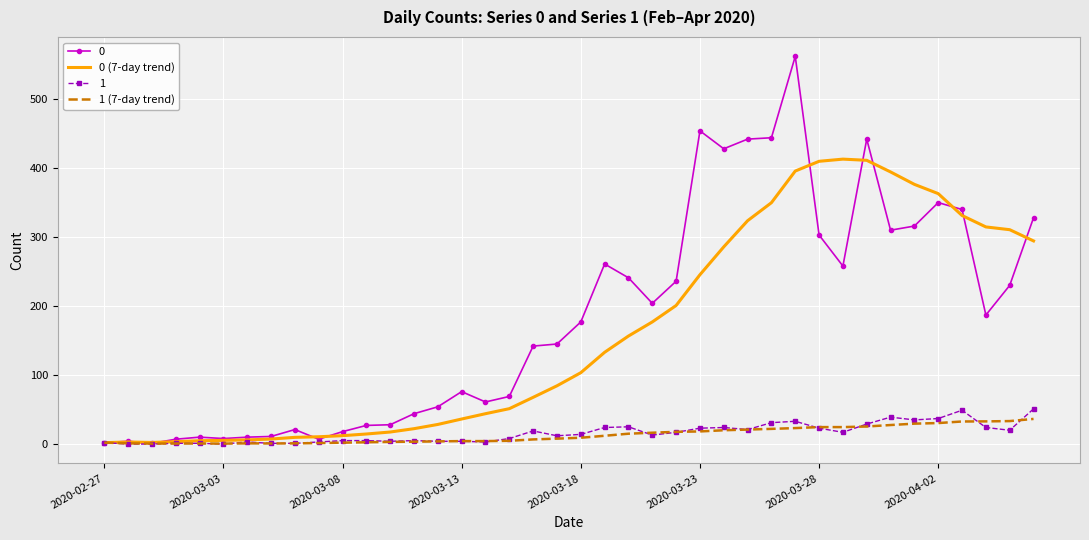

True or false: 0 (7-day trend) and 1 (7-day trend) cross at least once.

False